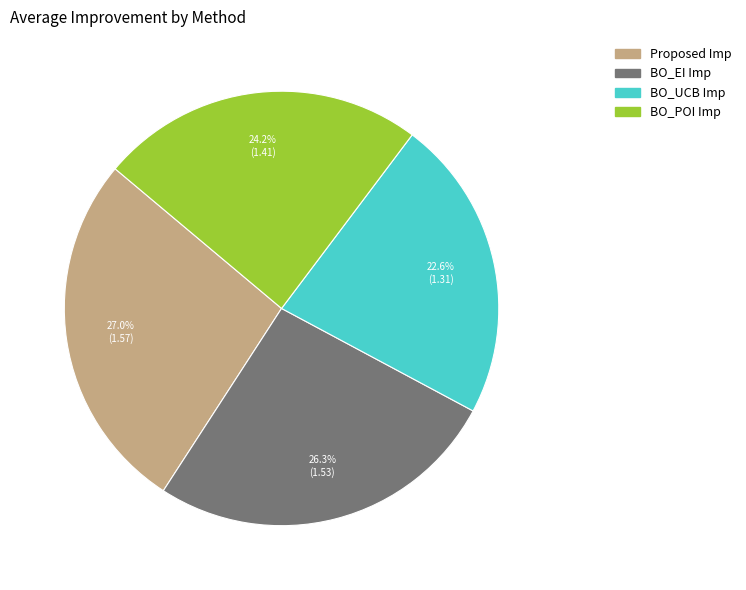

How many segments does this pie chart have?

4